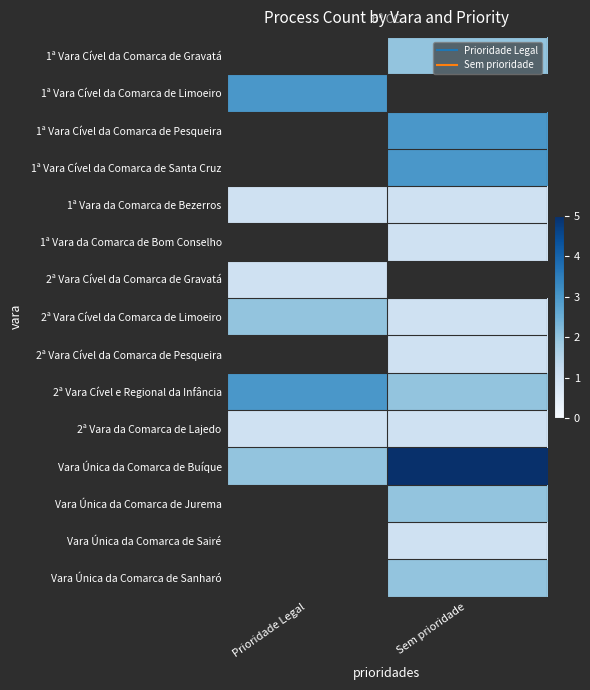

The value of 1ª Vara da Comarca de Bezerros at Sem prioridade is 0.7. True or false?

False